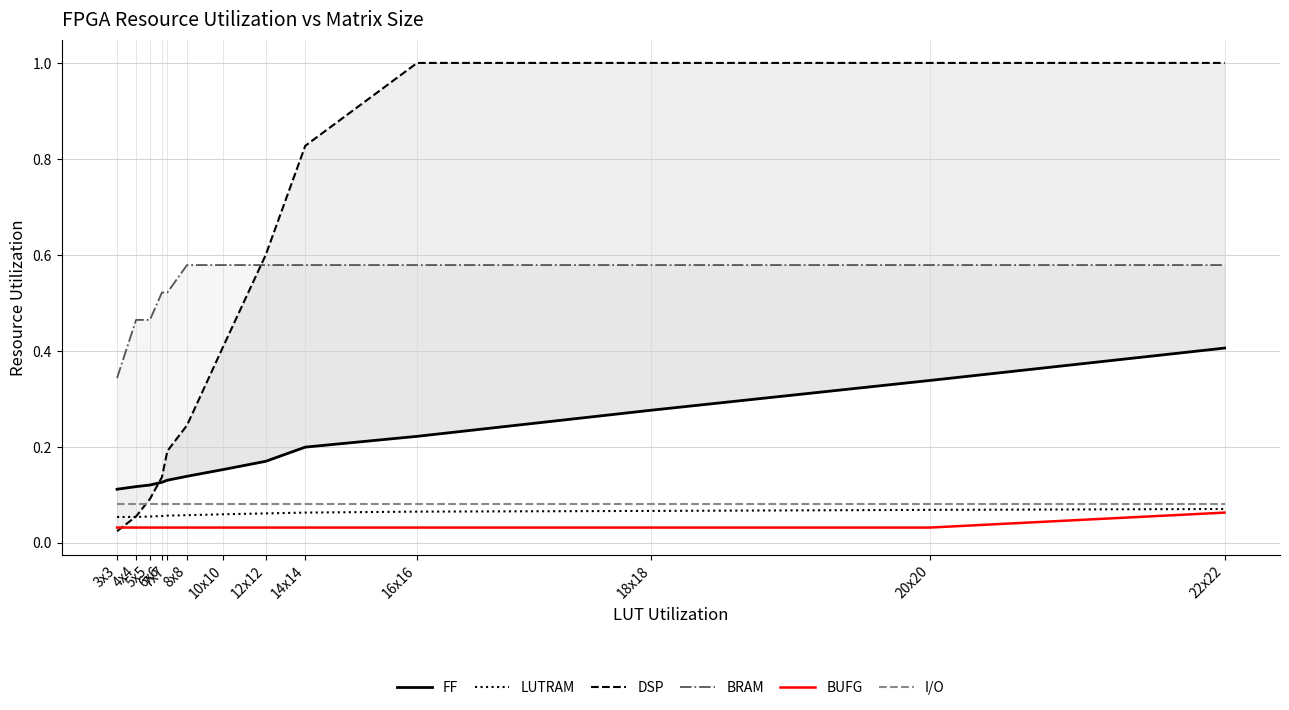

Reading left to right, extract all data points from this chart.

FF: 0.1	0.1	0.1	0.1	0.1	0.1	0.2	0.2	0.2	0.2	0.3	0.3	0.4
LUTRAM: 0.1	0.1	0.1	0.1	0.1	0.1	0.1	0.1	0.1	0.1	0.1	0.1	0.1
DSP: 0.0	0.1	0.1	0.1	0.2	0.2	0.4	0.6	0.8	1.0	1.0	1.0	1.0
BRAM: 0.3	0.5	0.5	0.5	0.5	0.6	0.6	0.6	0.6	0.6	0.6	0.6	0.6
BUFG: 0.0	0.0	0.0	0.0	0.0	0.0	0.0	0.0	0.0	0.0	0.0	0.0	0.1
I/O: 0.1	0.1	0.1	0.1	0.1	0.1	0.1	0.1	0.1	0.1	0.1	0.1	0.1